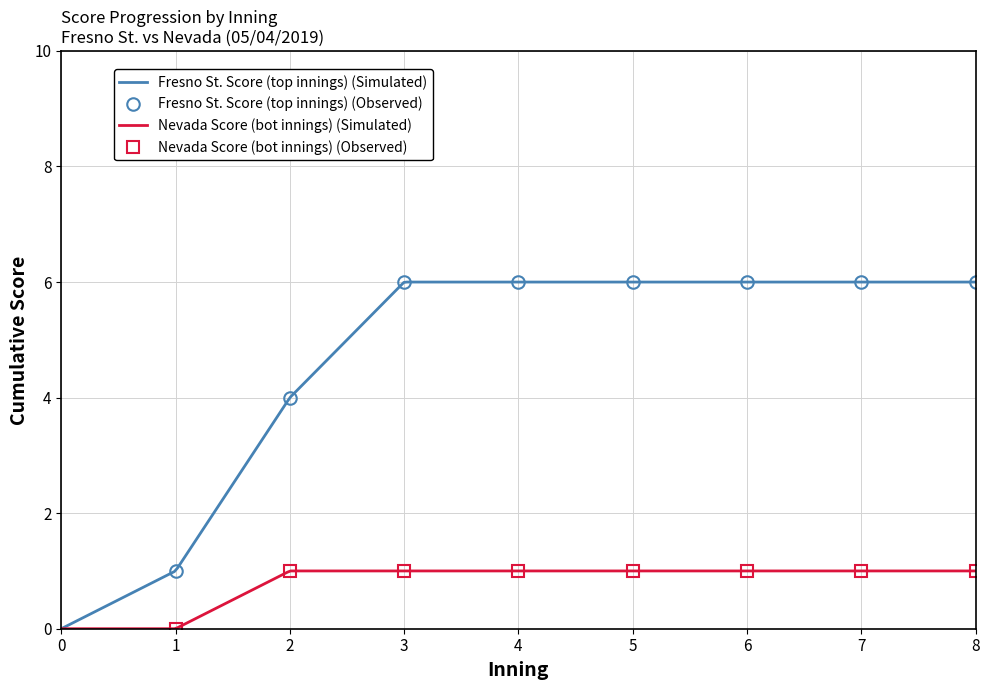

Is the value of Fresno St. Score (top innings) at 1 greater than the value of Nevada Score (bot innings) at 6?

No